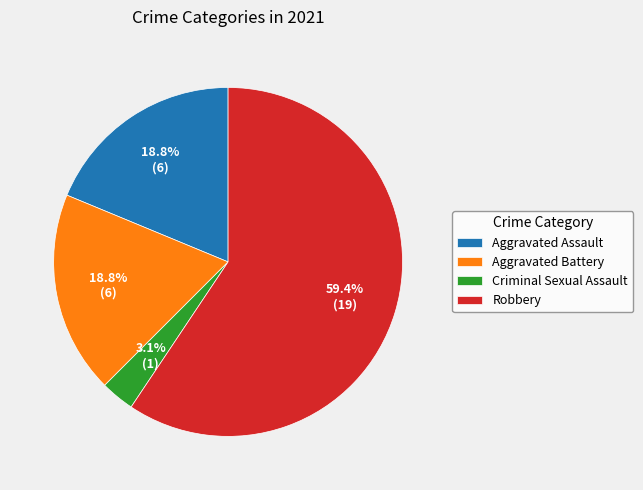

How many slices are in this pie chart?

4